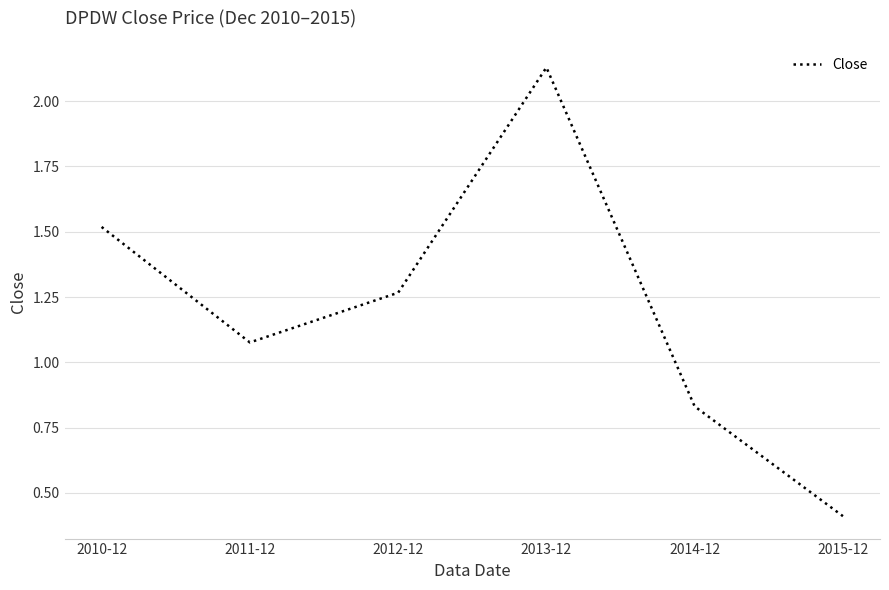

At which category does the data reach its first local peak?

2013-12